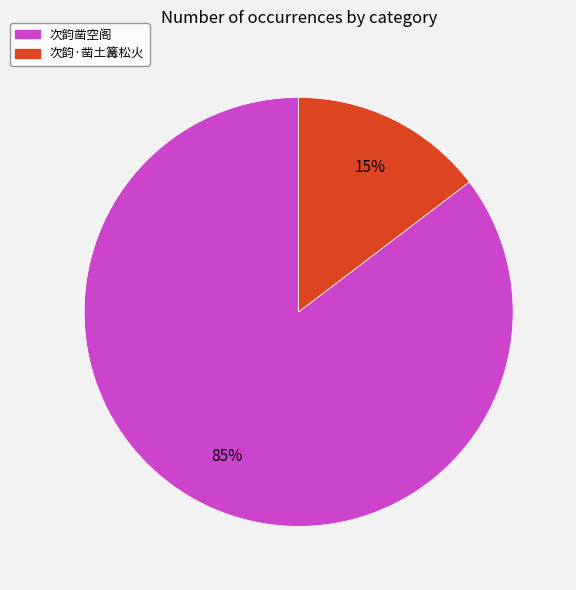

Rank the categories by value from highest to lowest.

次韵凿空阁, 次韵·凿土篝松火